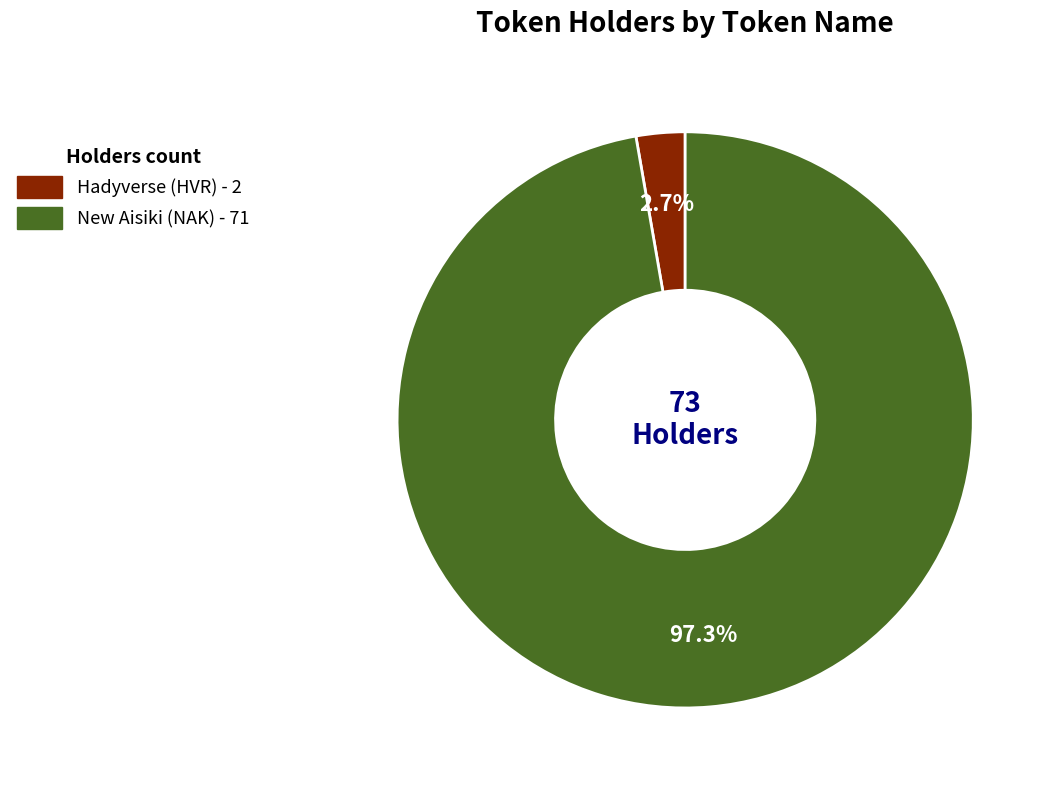

Which category has the biggest portion of the pie?

New Aisiki (NAK)